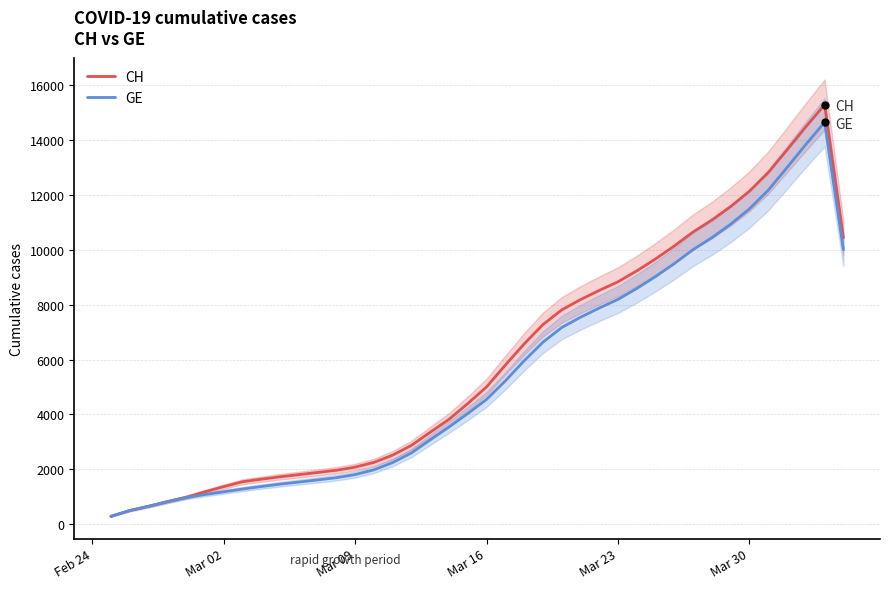

True or false: CH and GE cross at least once.

False